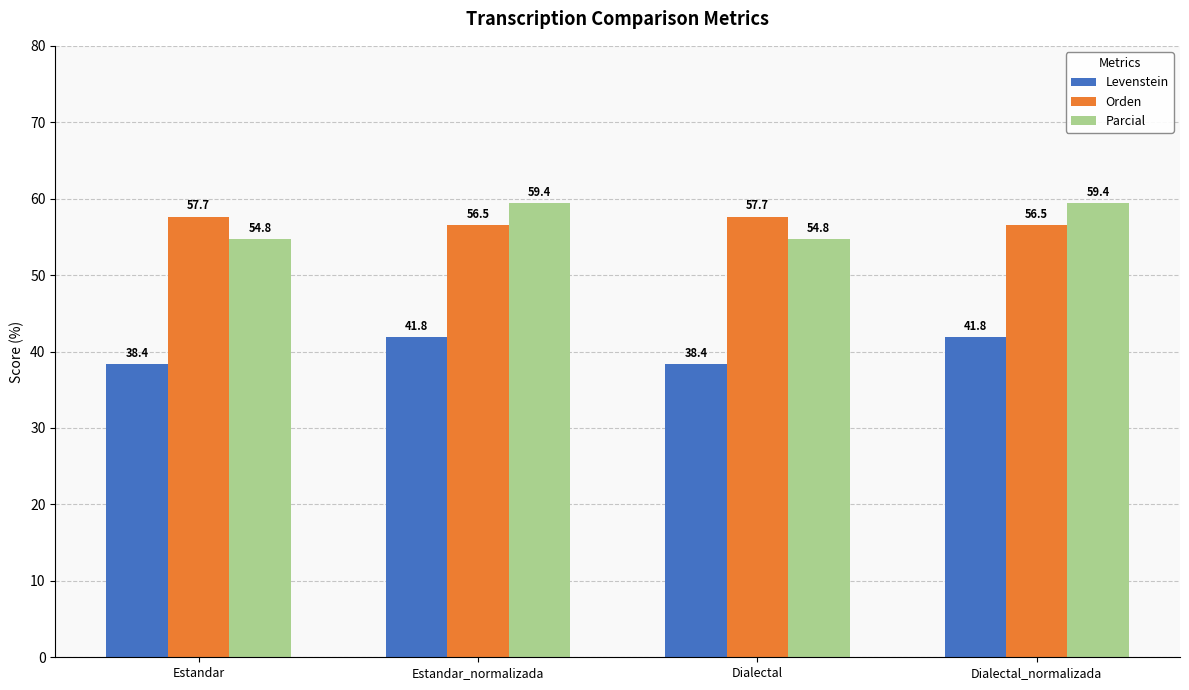

How many data points does each series have?

4